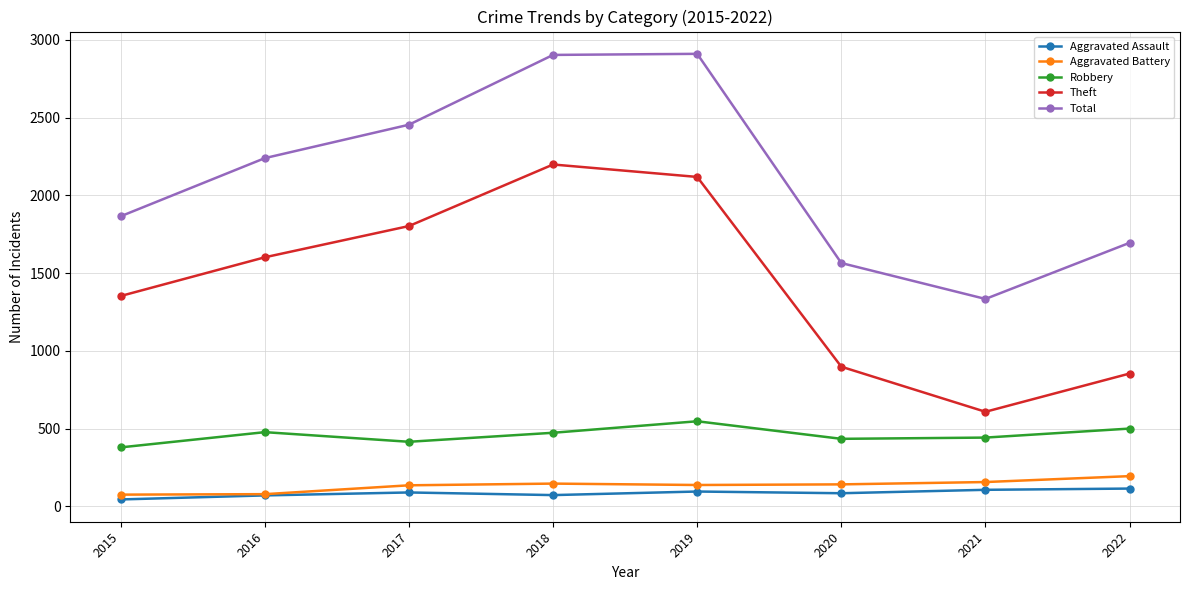

Does the chart have visible grid lines?

Yes